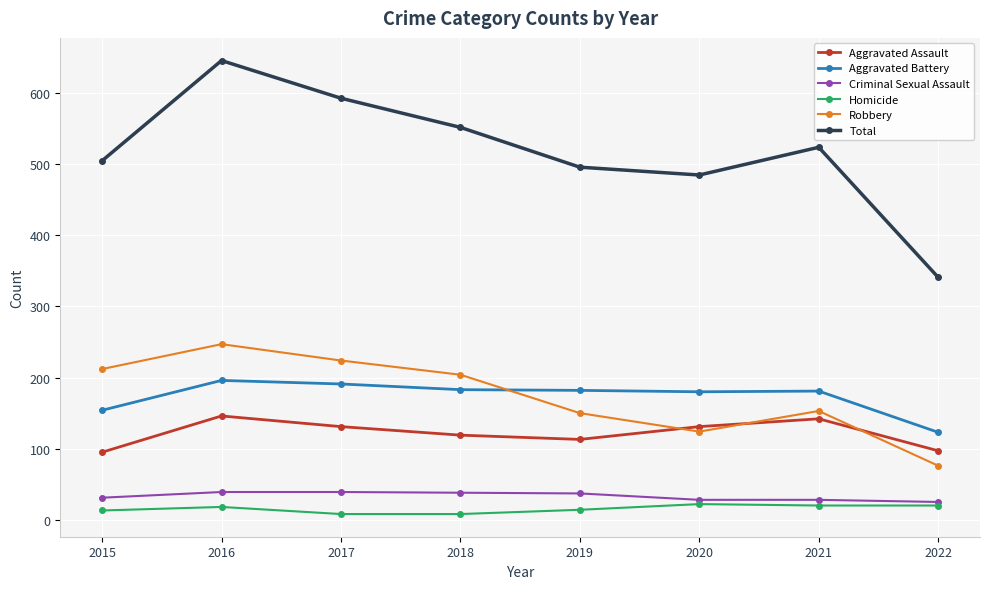

What is the difference between the maximum and second lowest values in the Homicide series?

14